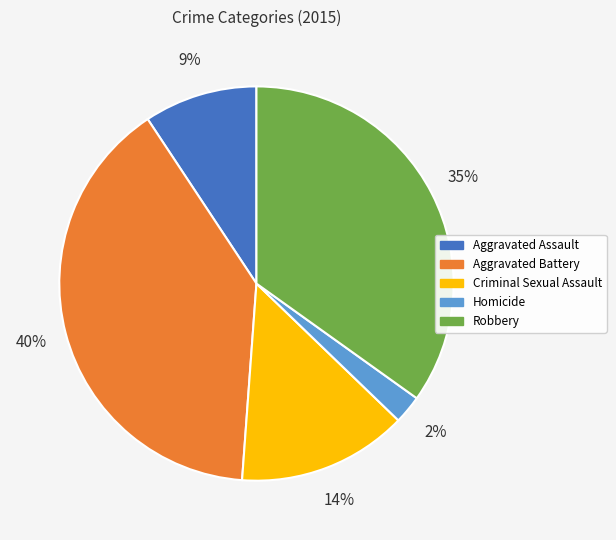

Combined, do Criminal Sexual Assault and Aggravated Battery account for over 50%?

Yes